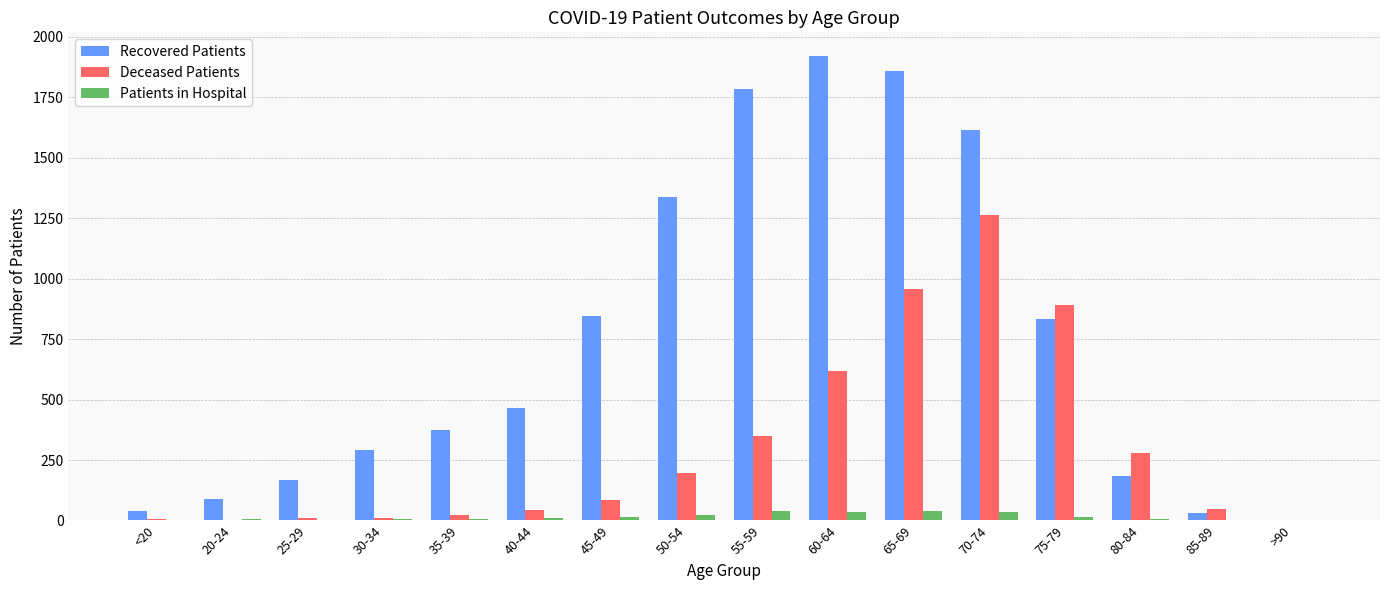

At which category does the chart reach its peak across all series?

60-64